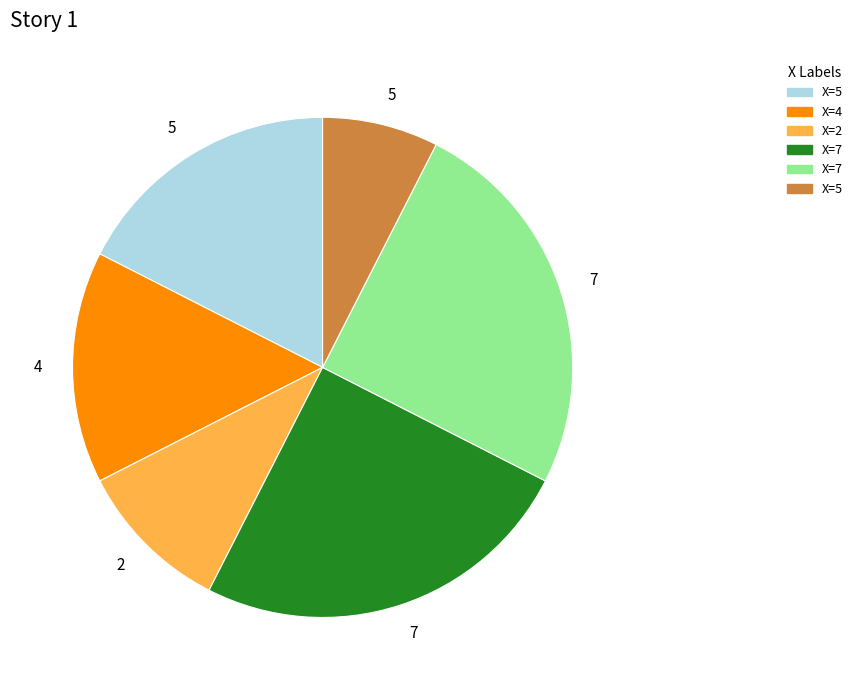

Is there a majority slice in this chart?

No